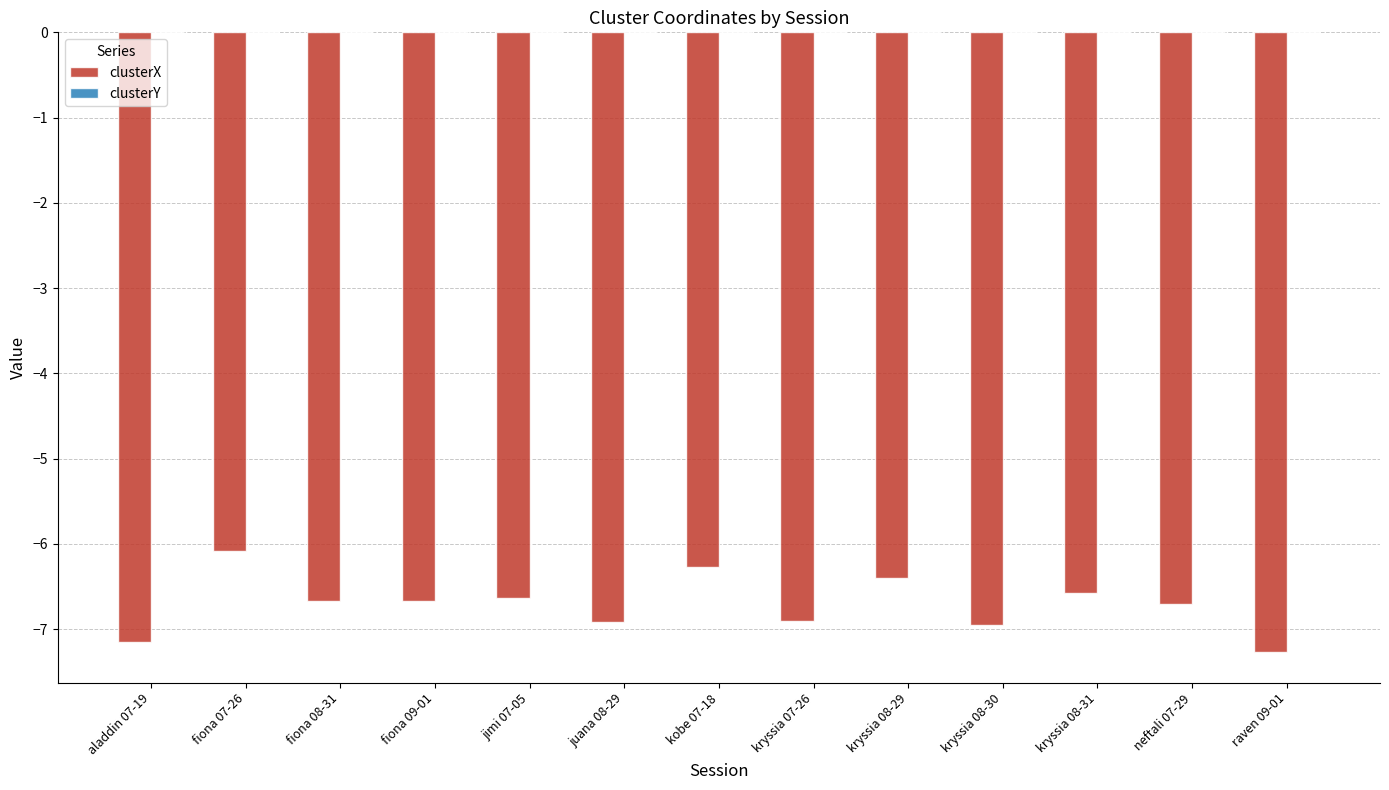

True or false: clusterX has a value of -6.1 at fiona 07-26.

True